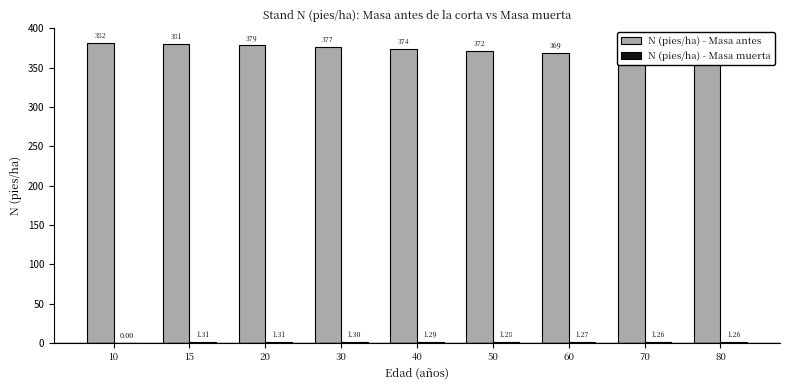

How many bars are there in each group?

2